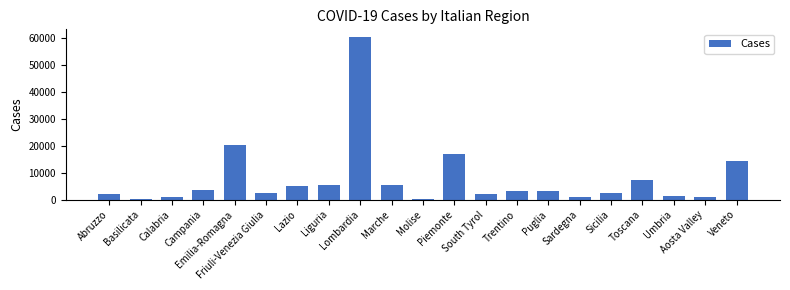

What position from the left is Calabria?

3